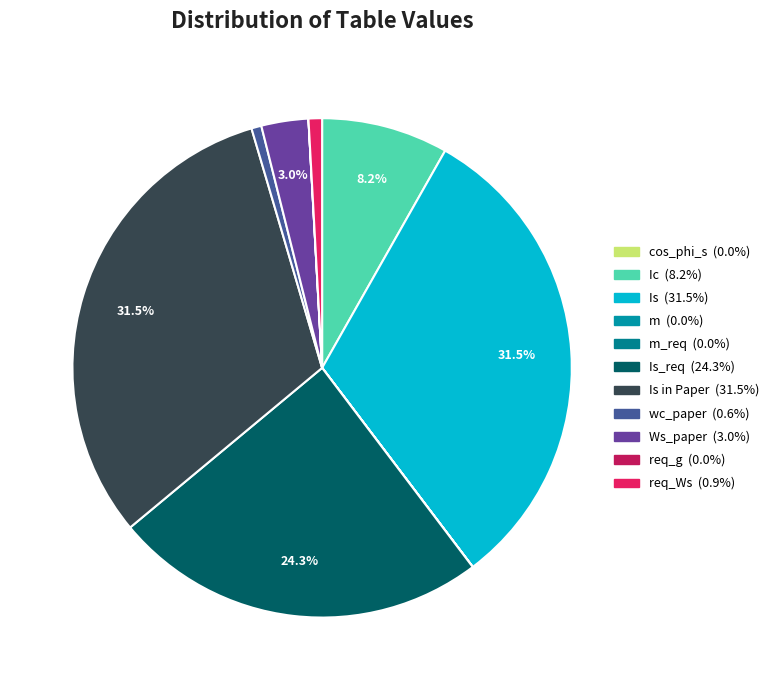

Count the number of slices in the pie.

11